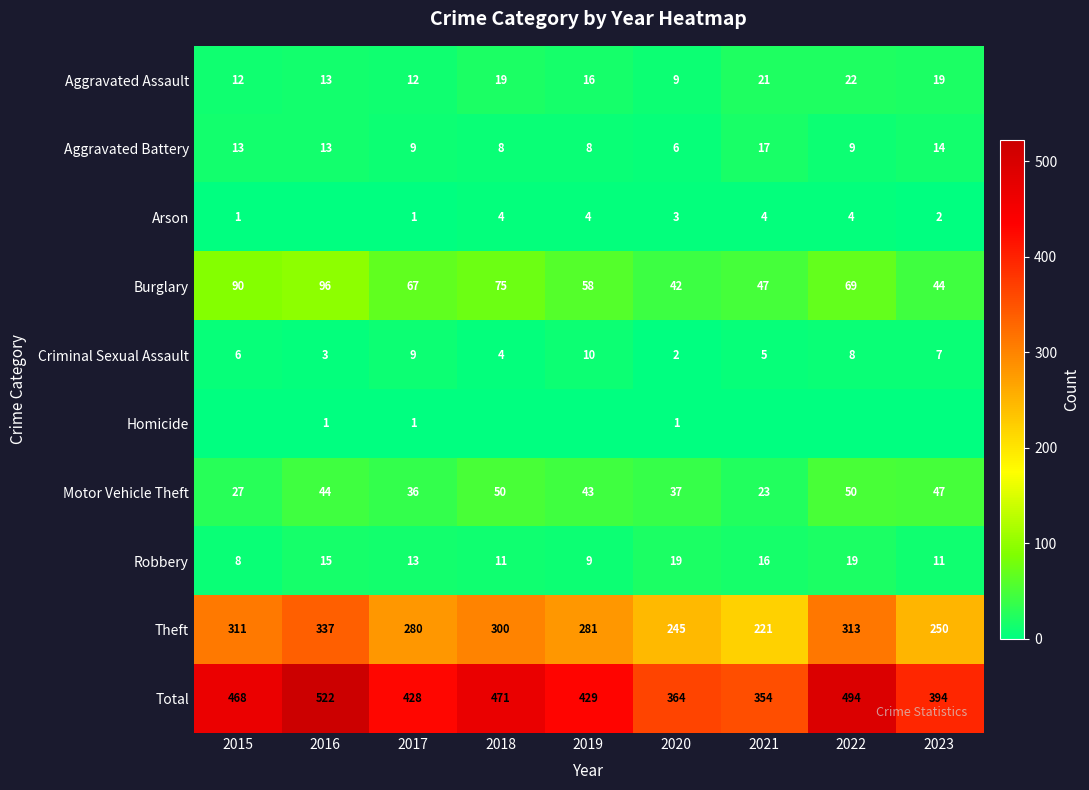

Count the Criminal Sexual Assault values in the range 4 to 8.

5